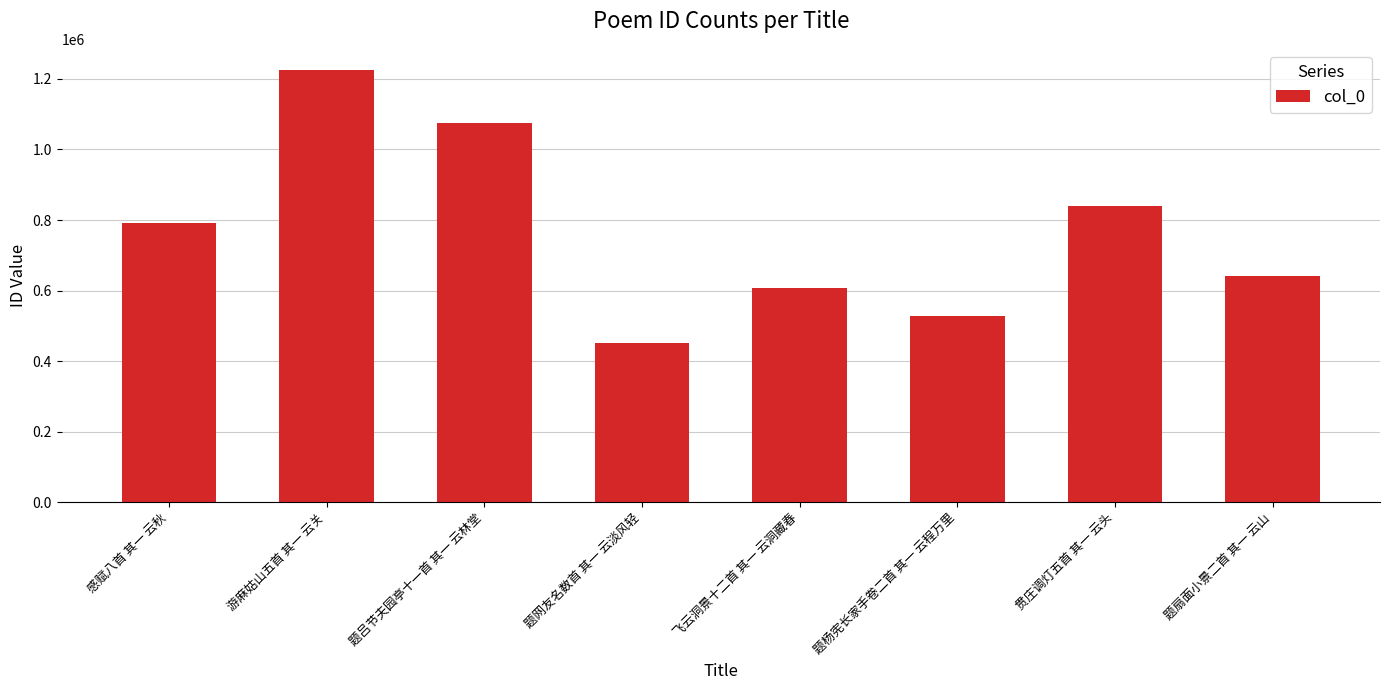

What value does the data have at 题网友名数首 其一 云淡风轻?

449864